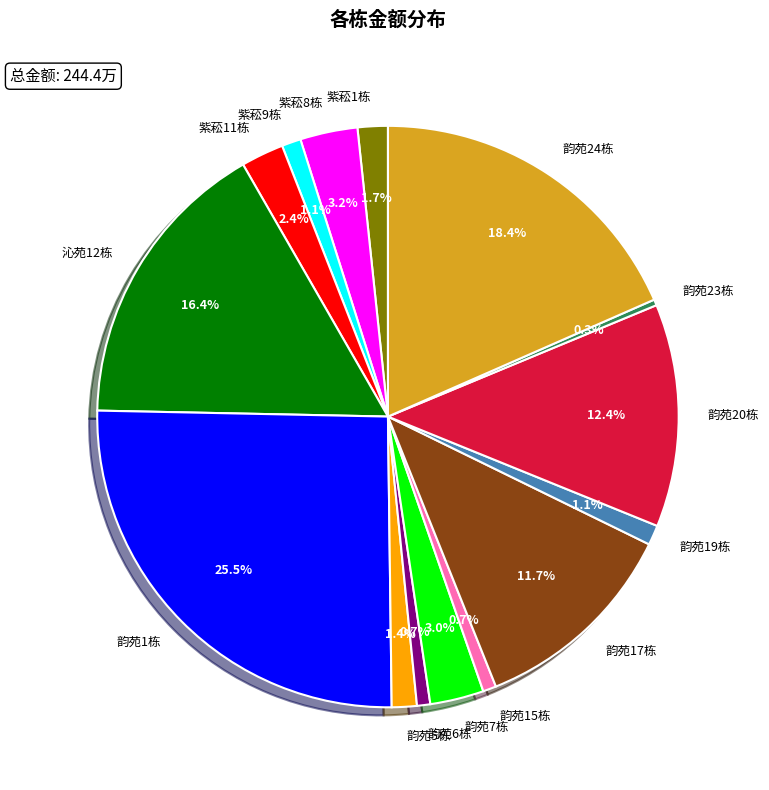

Combined, do 紫菘1栋 and 沁苑12栋 account for over 50%?

No